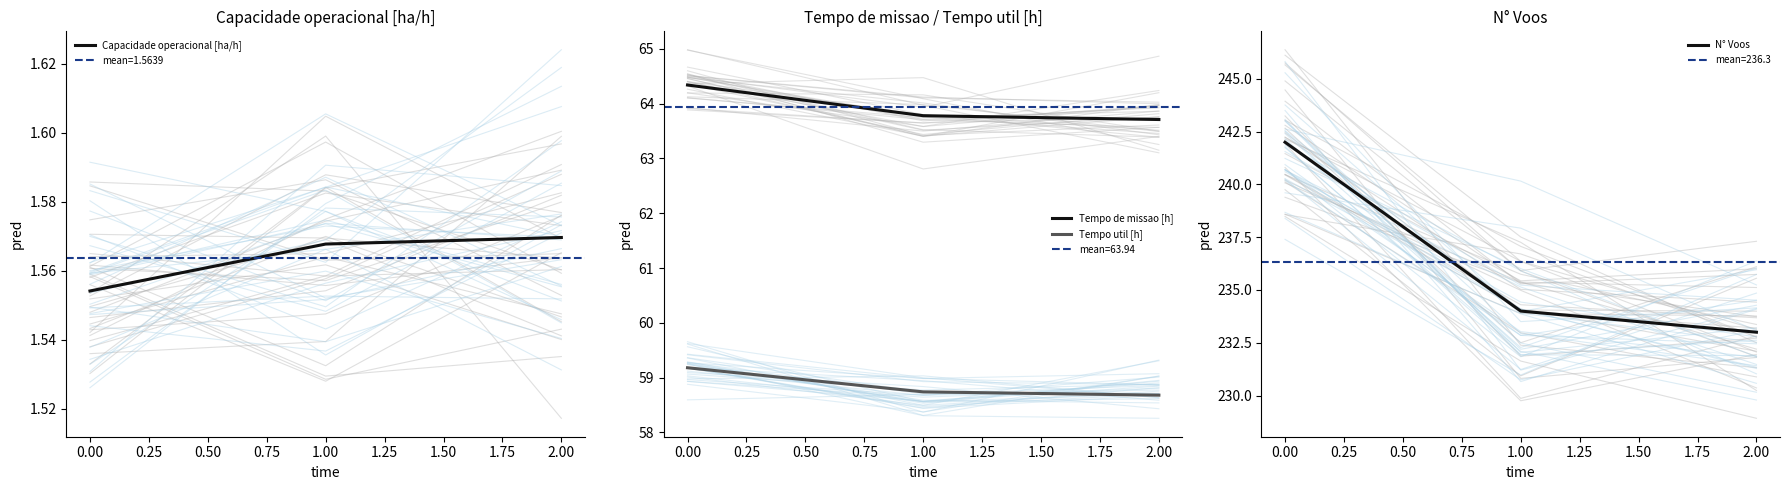

What is the sum of all N° Voos values?

709